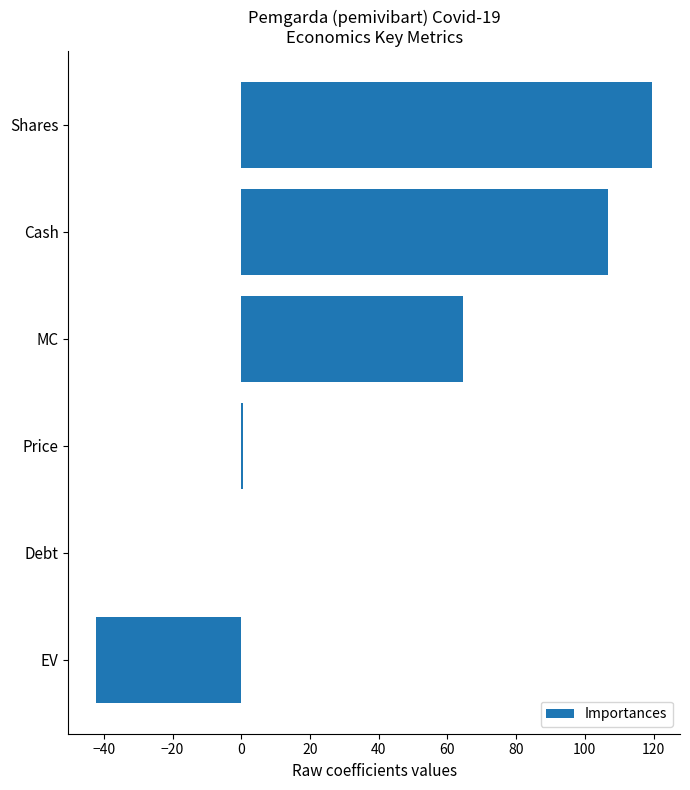

What is the change in value from Cash to MC?

-42.3